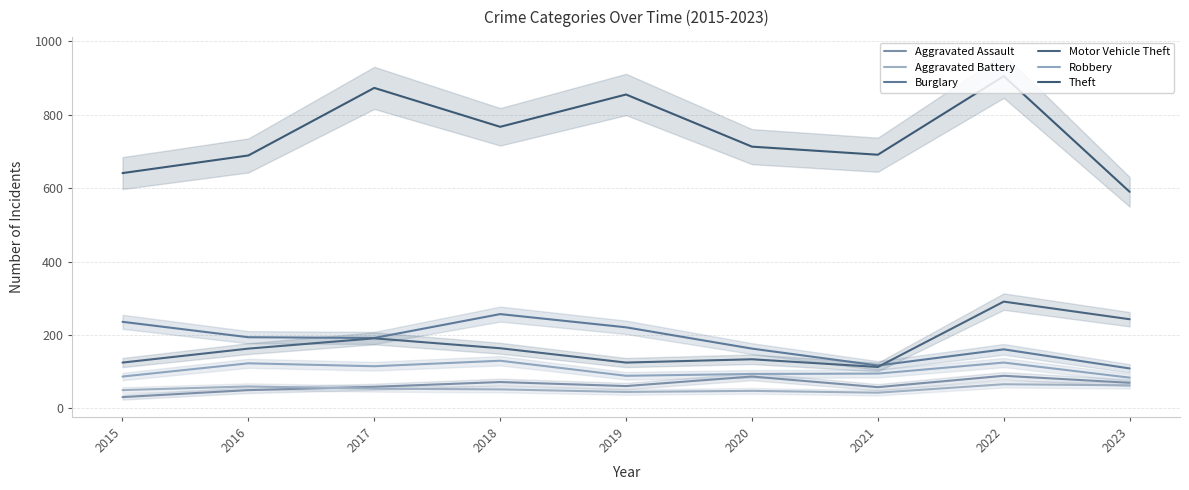

True or false: Robbery and Motor Vehicle Theft cross at least once.

False